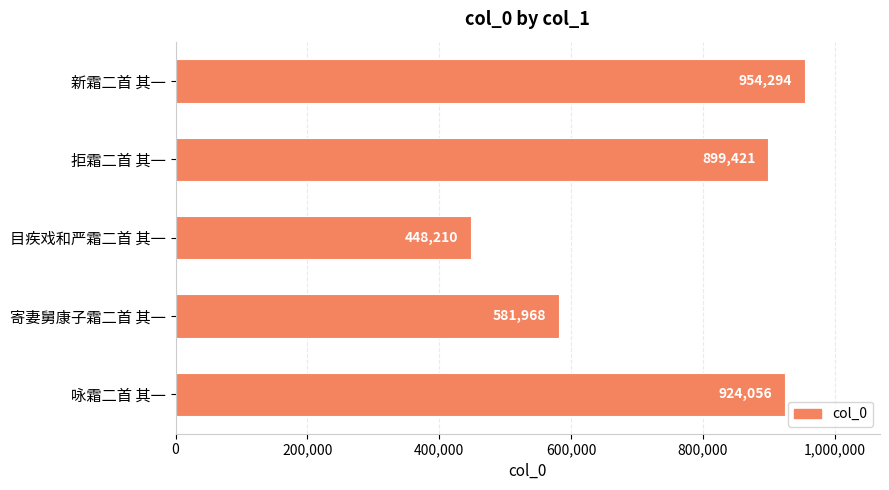

What is the difference between the values at 拒霜二首 其一 and 寄妻舅康子霜二首 其一?

317453